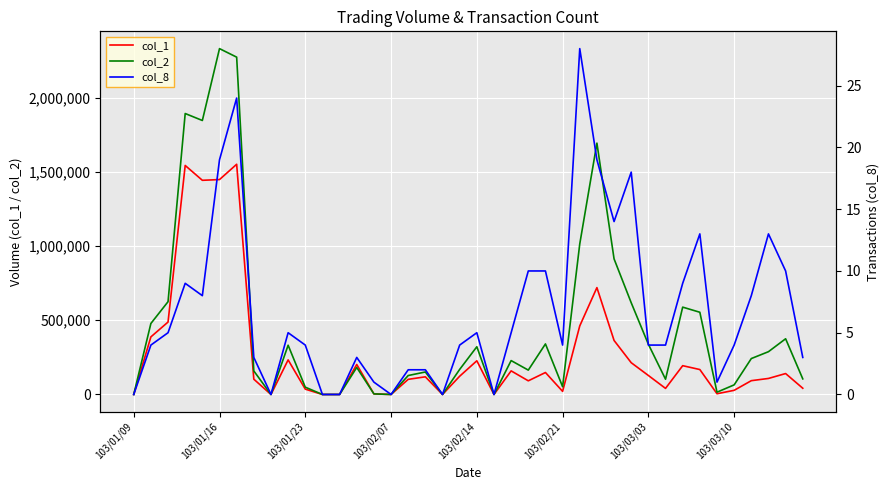

How many interior local valleys does the col_2 series have?

9